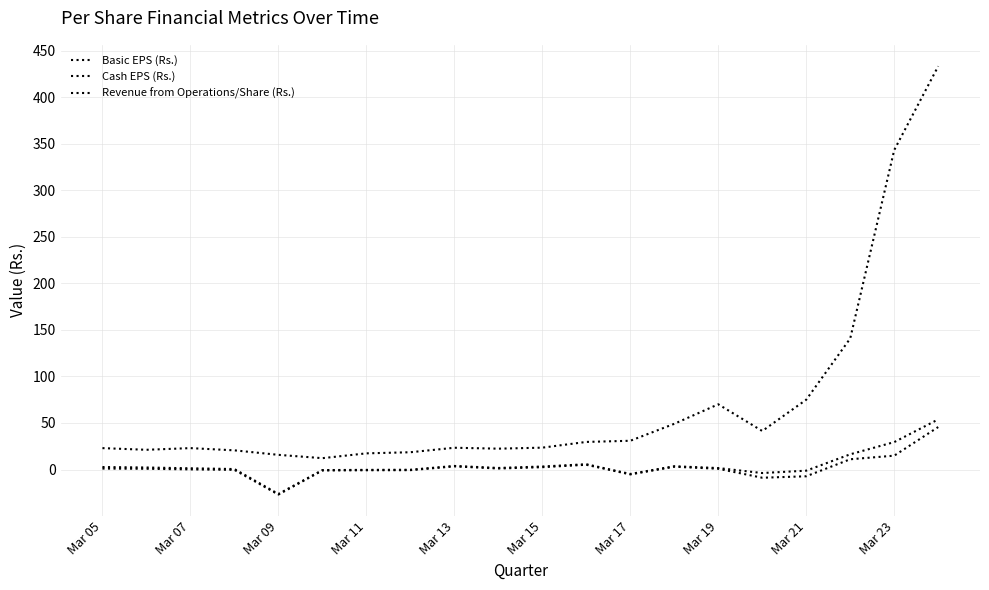

How many lines are shown in the chart?

3